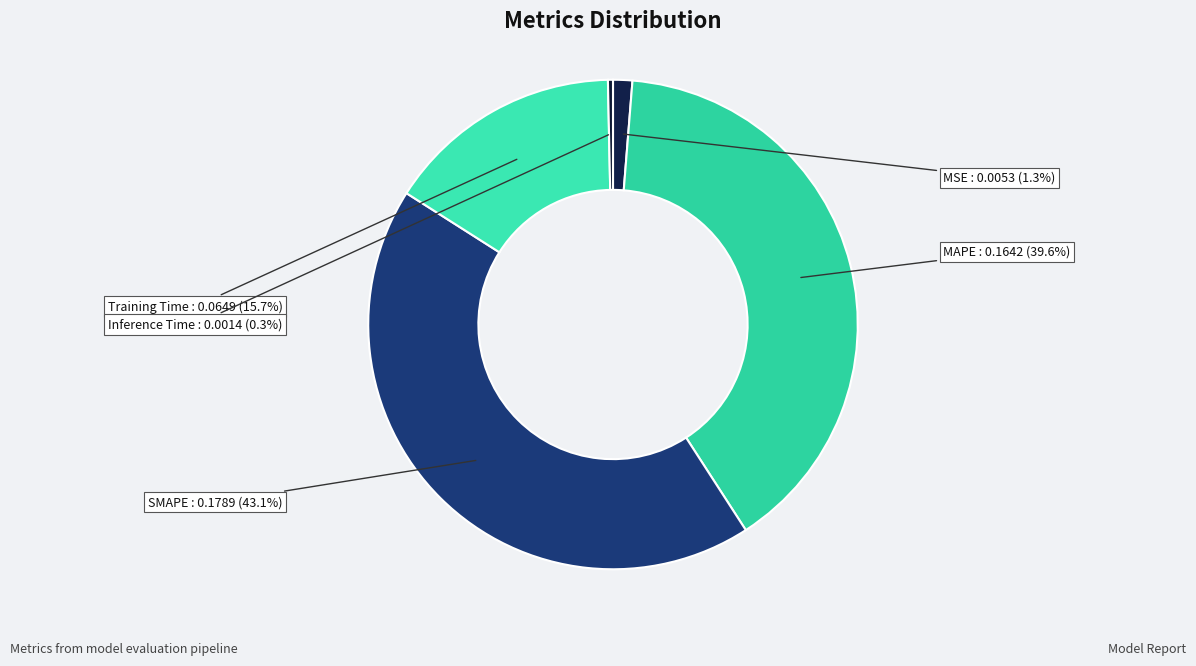

Which slice is the largest?

SMAPE